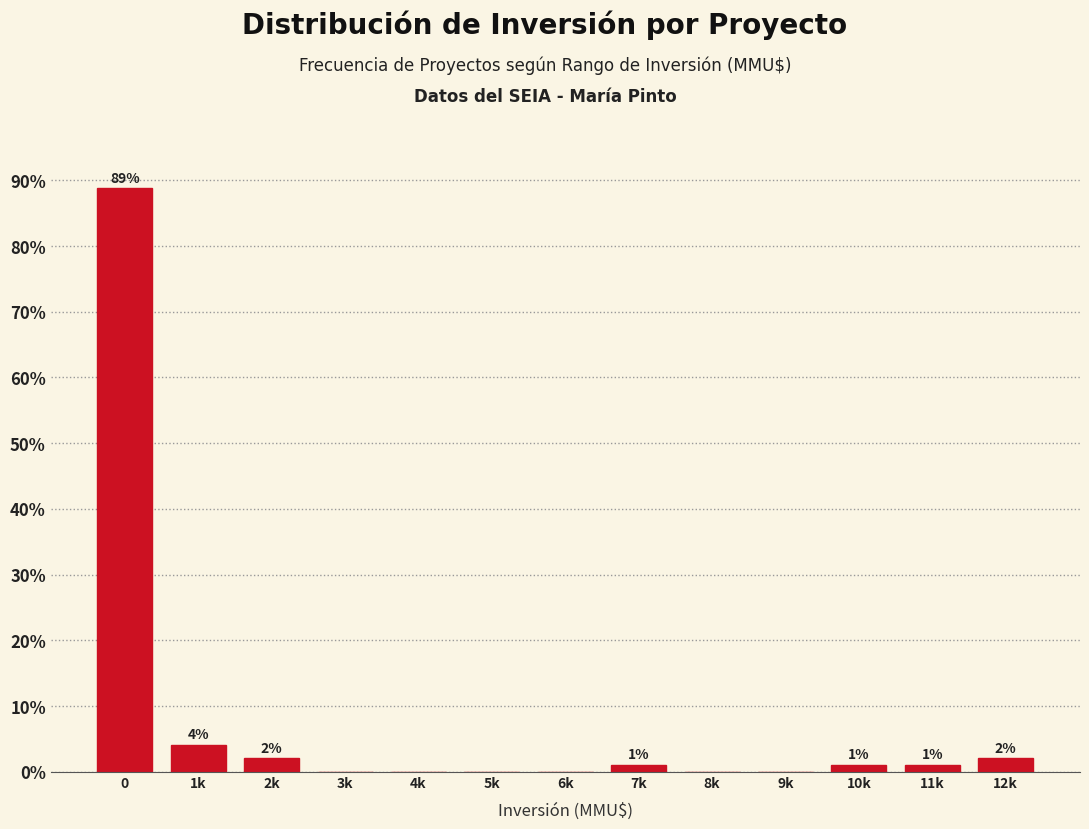

At which label is the value closest to 44?

1k